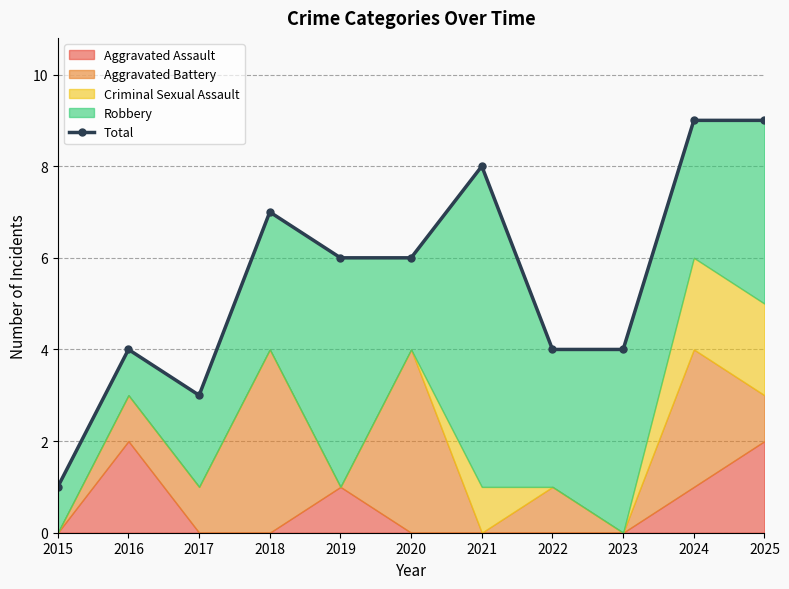

What is the change in value from 2017 to 2025?

+6